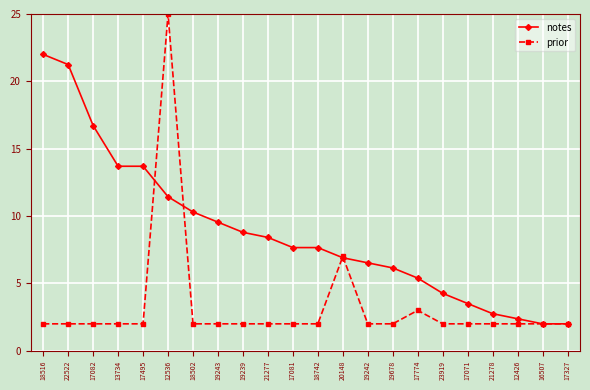

Rank the series by their maximum value, from lowest to highest.

notes, prior